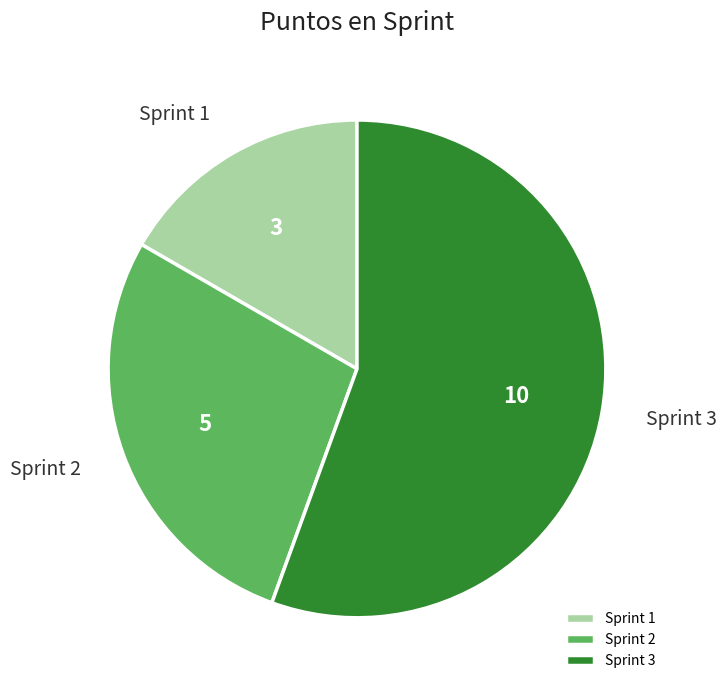

Which category has the smallest portion of the pie?

Sprint 1